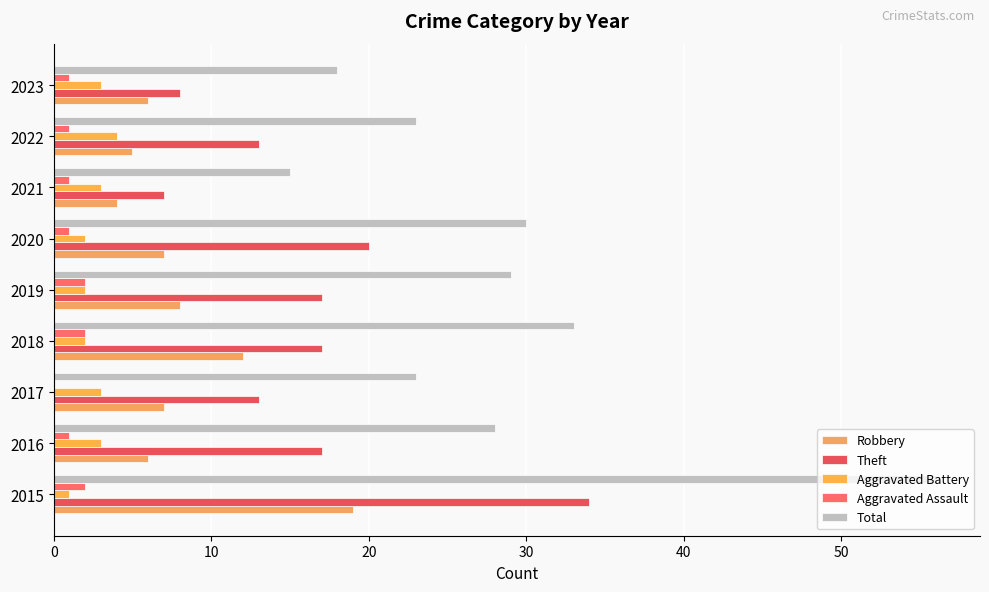

What are all the series names shown in the legend?

Robbery, Theft, Aggravated Battery, Aggravated Assault, Total